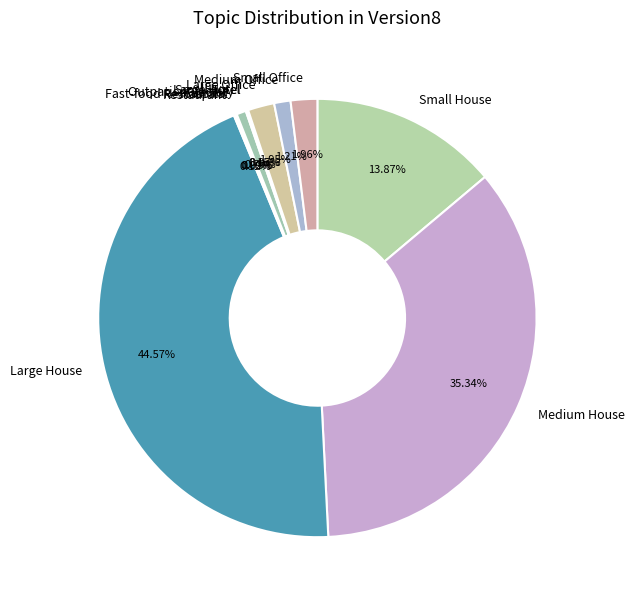

Is there any slice that represents more than half of the pie?

No